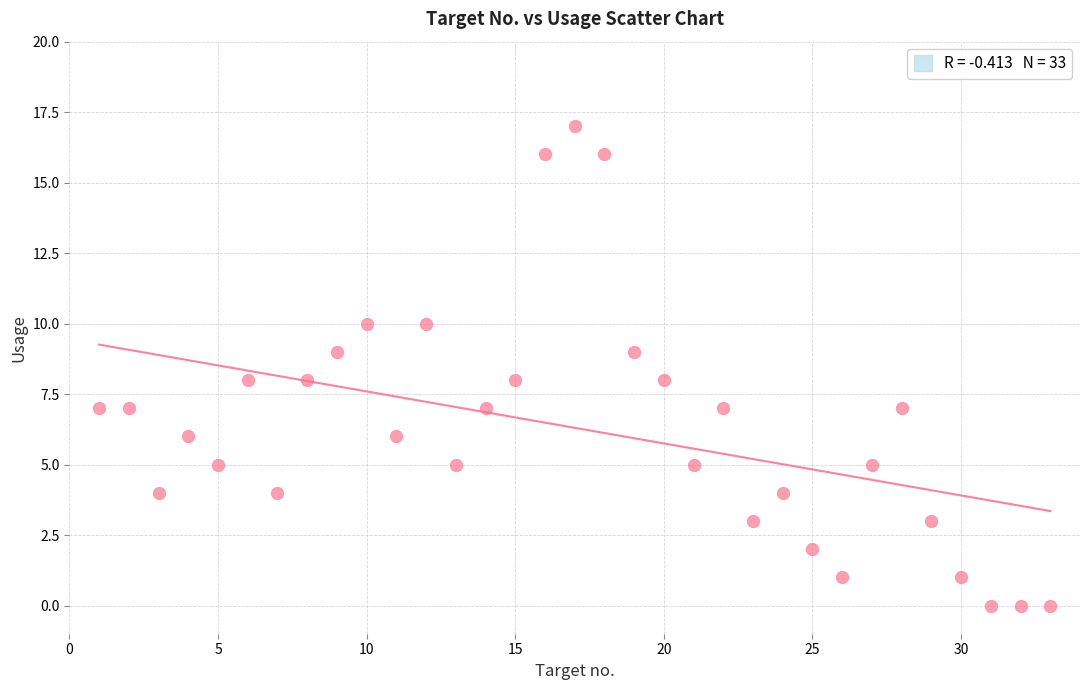

What is the range of X values (max minus min)?

32